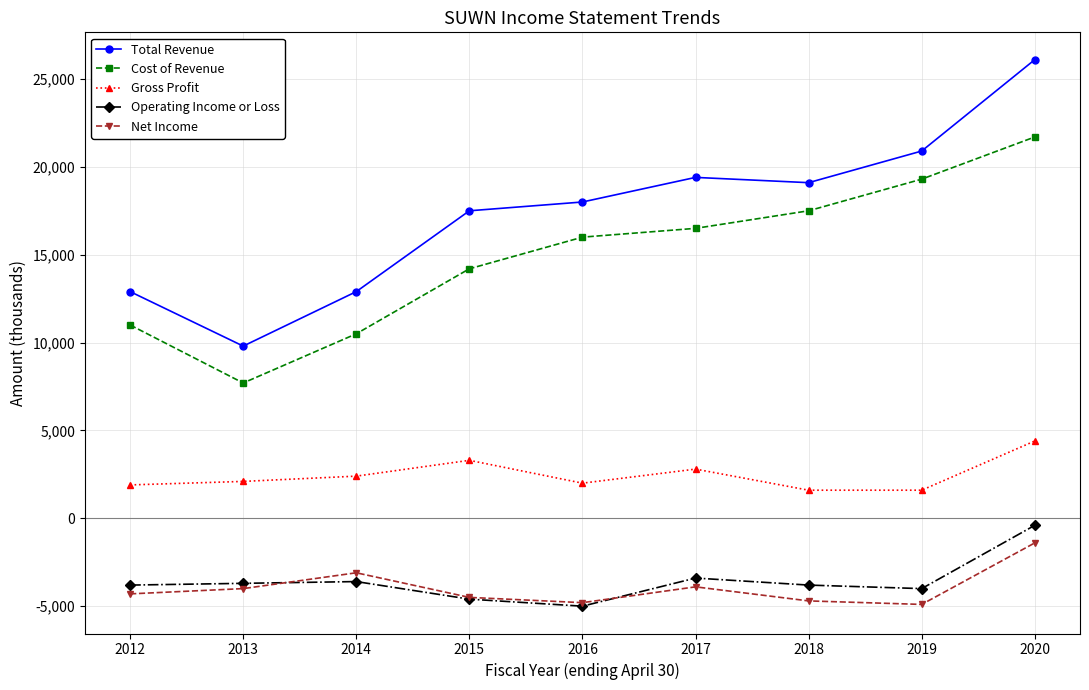

True or false: Cost of Revenue has a value of 6685 at 2014.

False